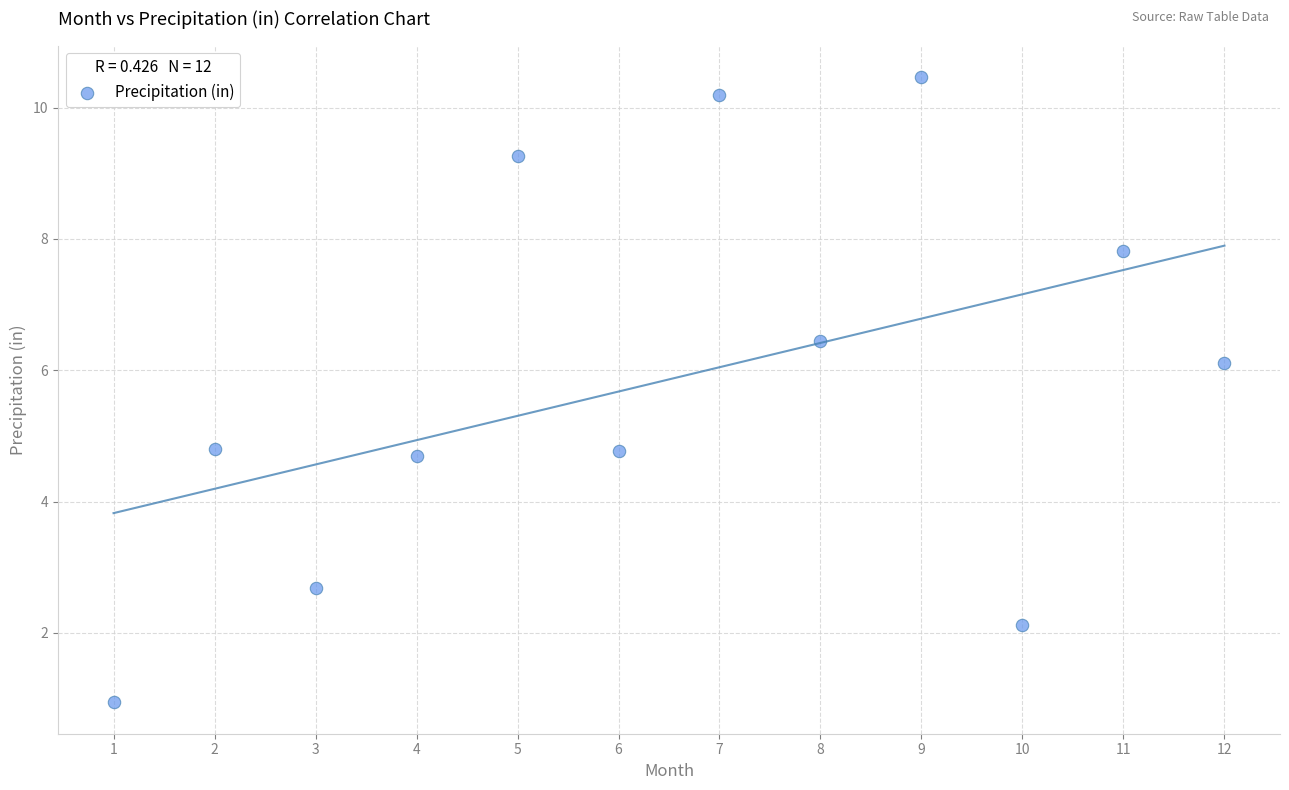

What is the average Y value?

5.9